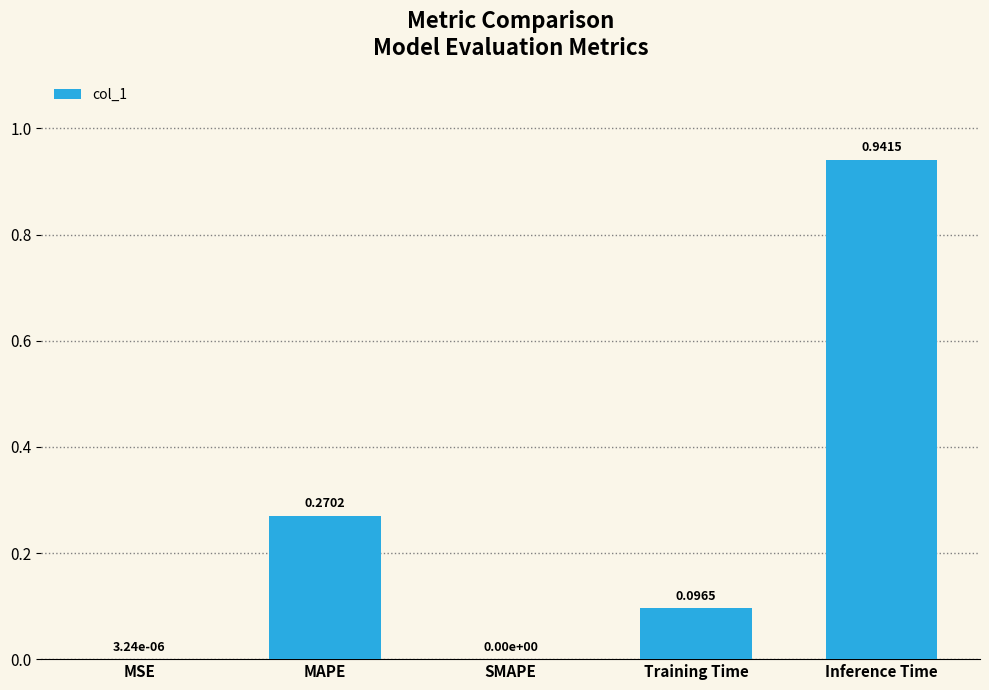

What is the change in value from MAPE to Inference Time?

+0.7